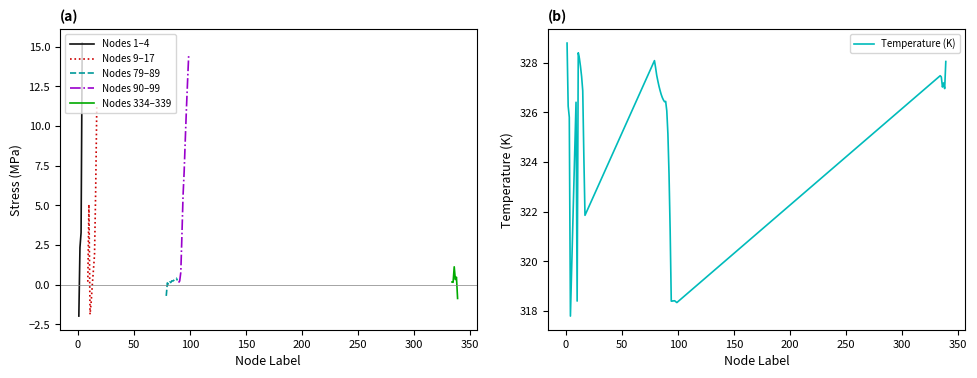

Is it true that the value at 82 is 327.3?

True